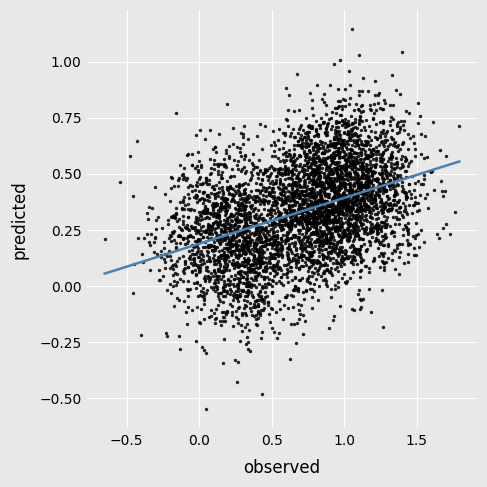

What is the range of Y values (max minus min)?

1.7